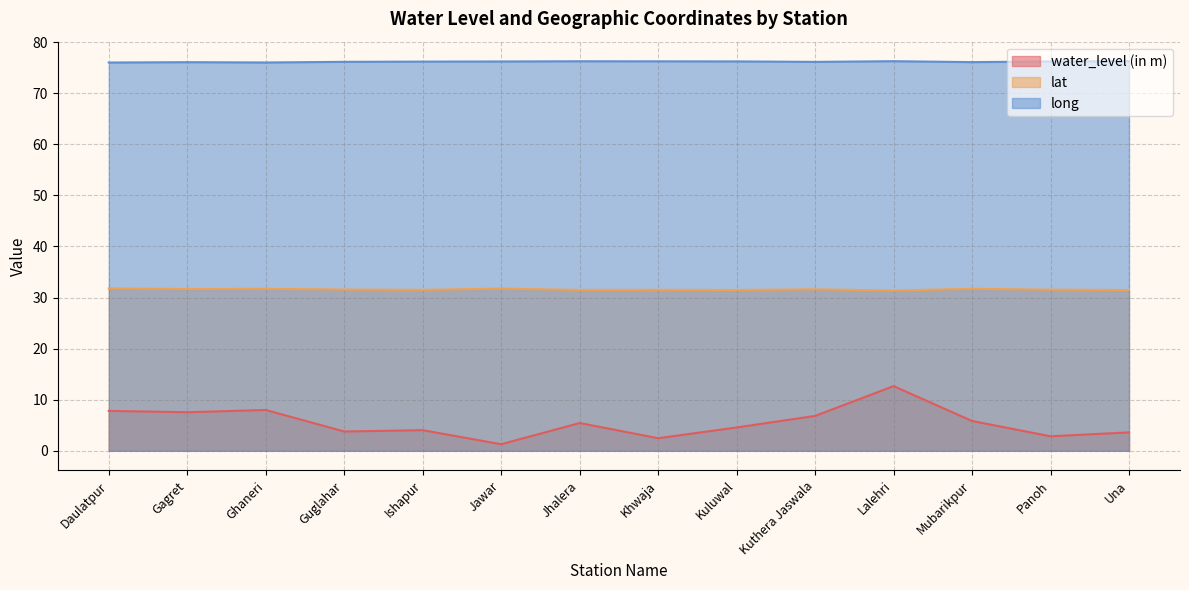

How many lat values are between 31 and 32?

14